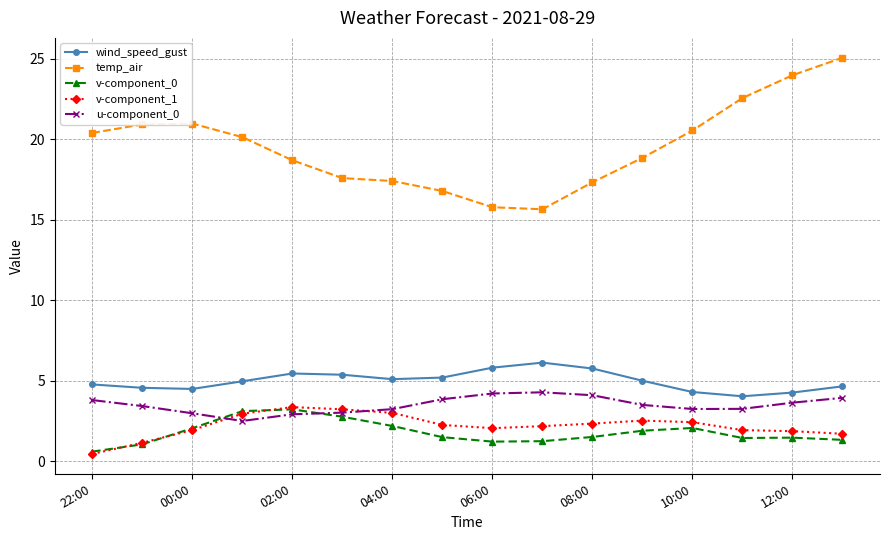

True or false: v-component_1 and u-component_0 intersect in this chart.

True